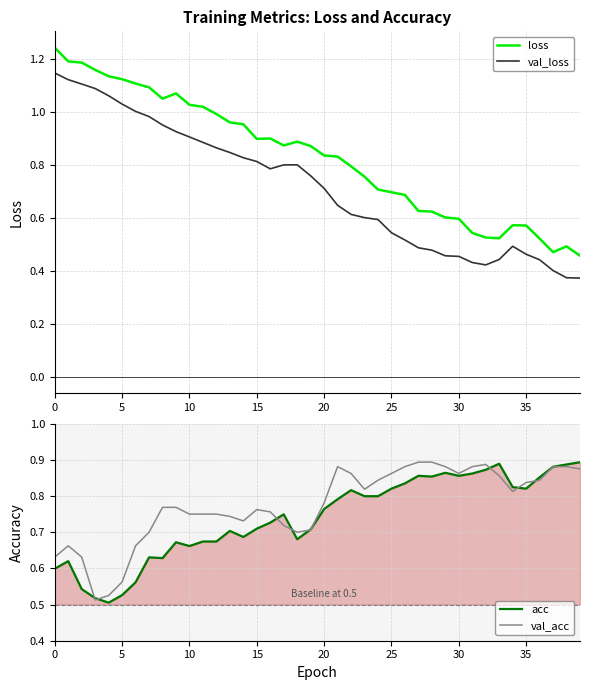

The val_loss series shows 0.8 at 15. True or false?

True